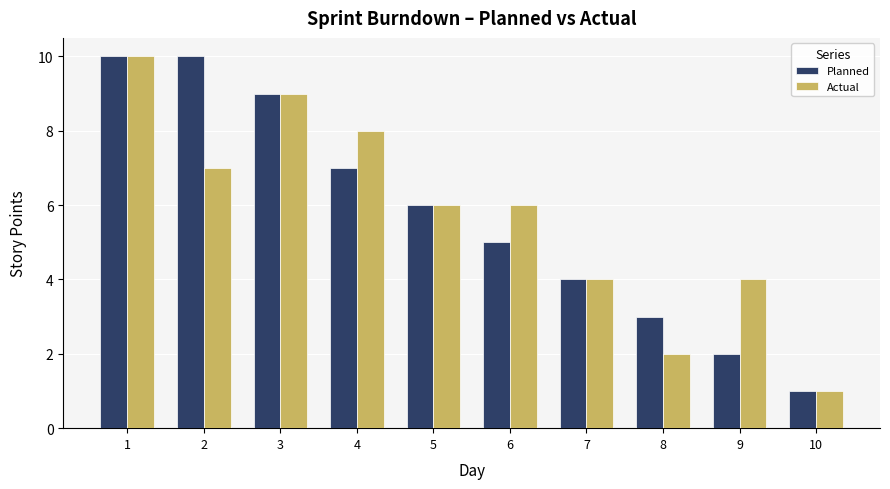

How many Actual values are between 4 and 8?

6